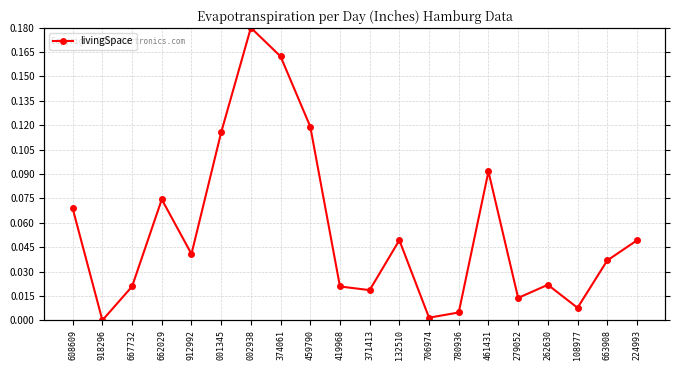

How many series are shown in this chart?

1